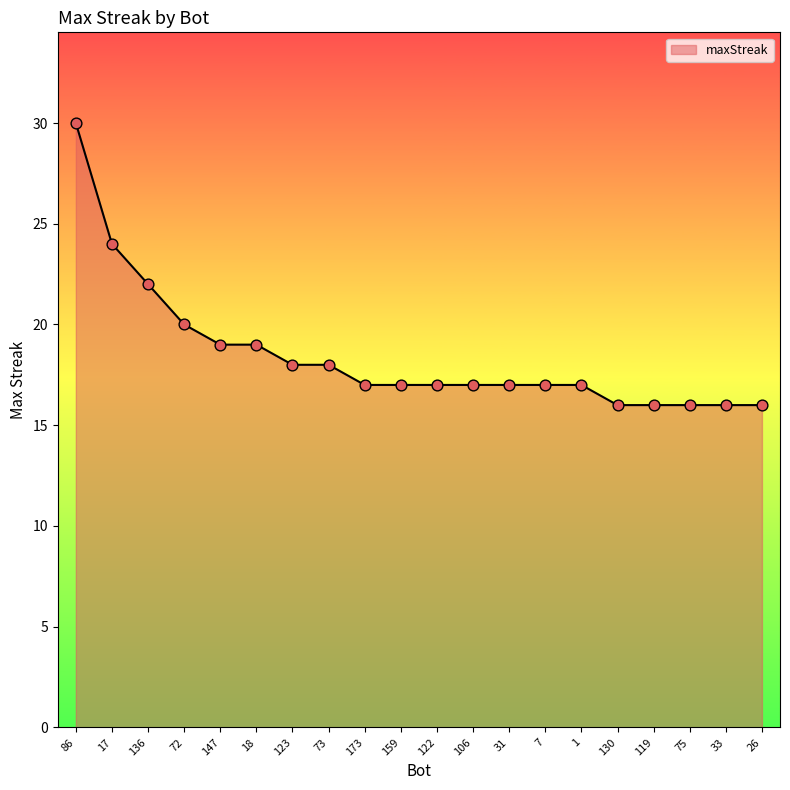

Approximately how many times larger is the value at 122 compared to 1?

1.0